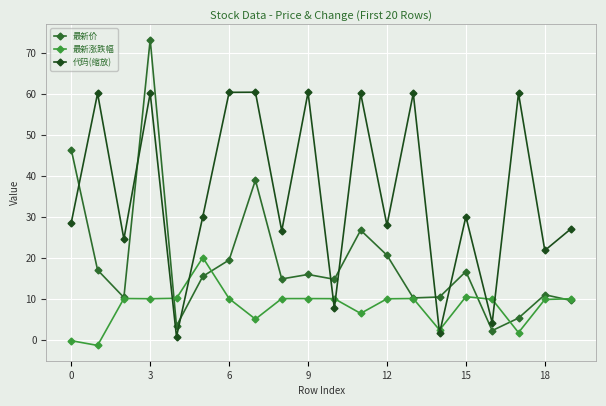

What is the average value of the 代码(缩放) series?

35.6